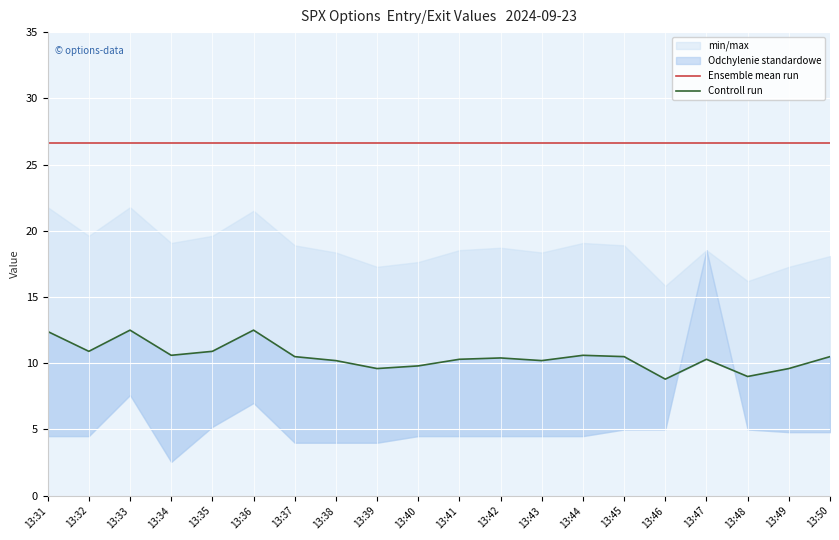

True or false: Controll run and Ensemble mean run cross at least once.

False